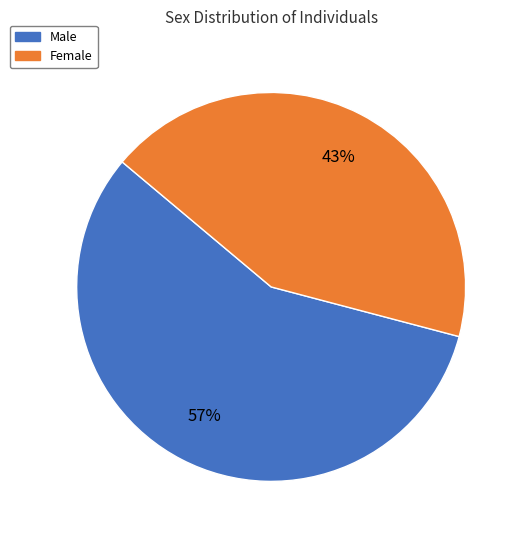

Which slice is the largest?

Male